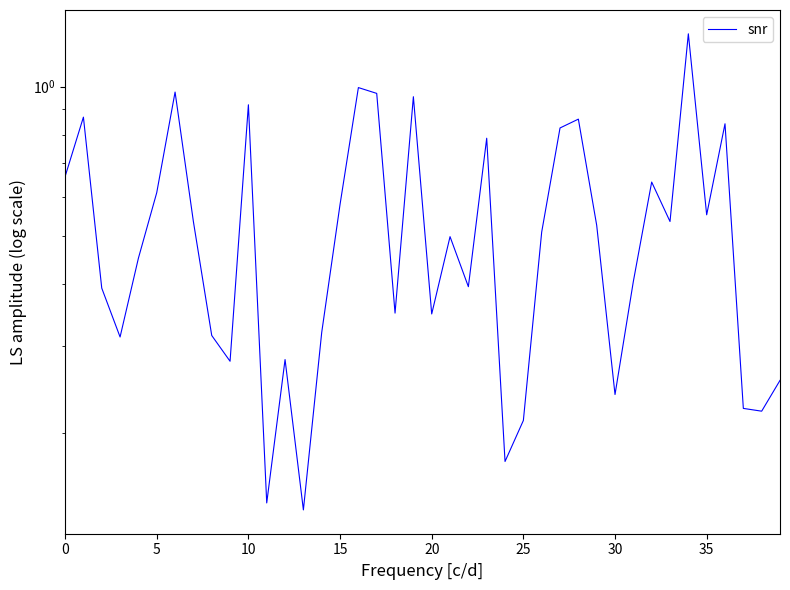

What is the smallest value displayed?

0.1